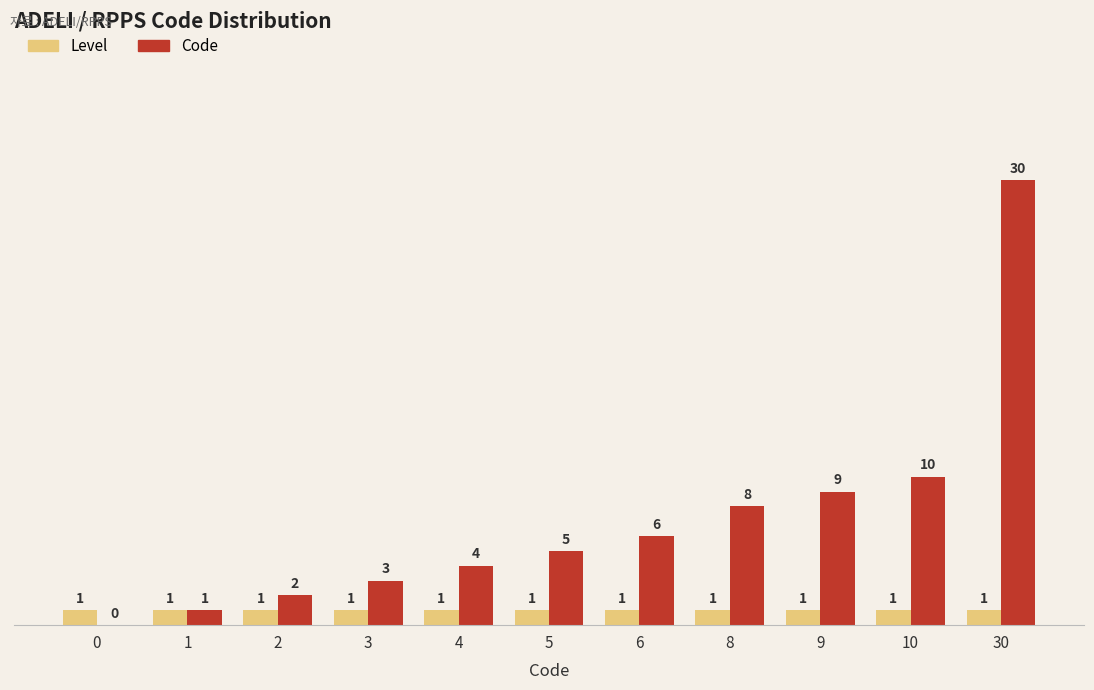

Read the Level value at 3.

1